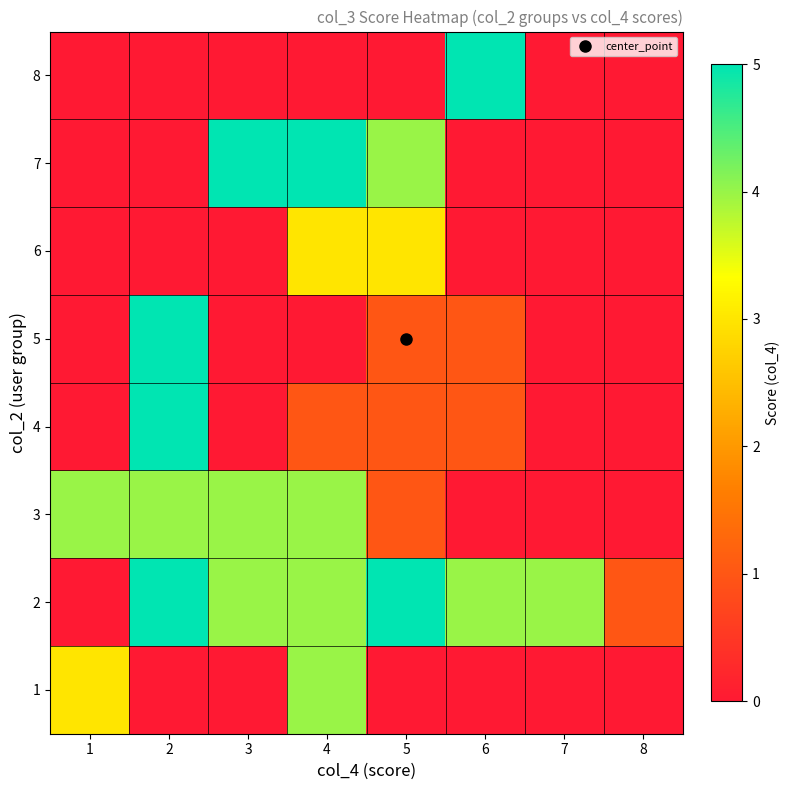

What is the total value across all series at 3?

13